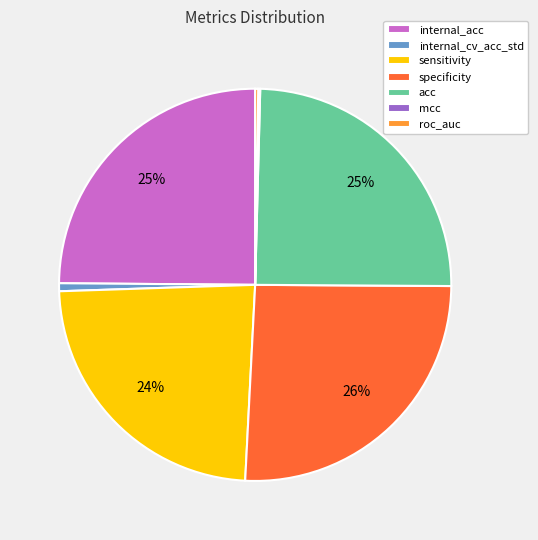

What is the largest slice in the pie chart?

specificity